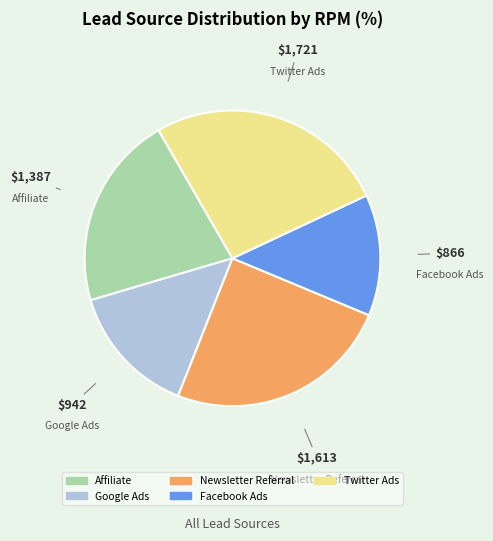

Is the sum of Facebook Ads and Twitter Ads greater than half?

No